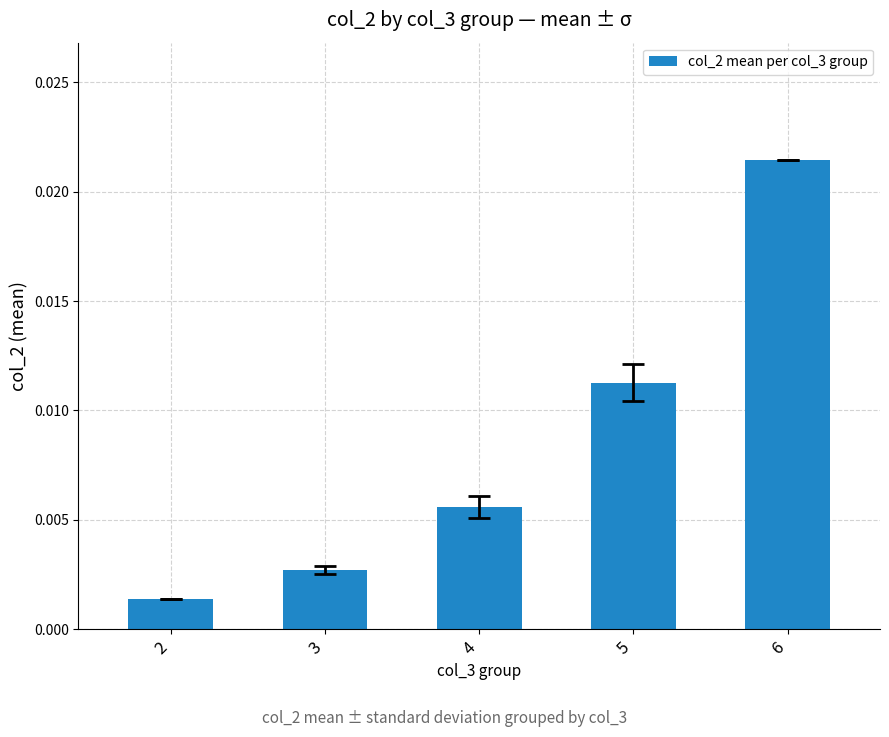

List the labels in order of value, largest first.

6, 5, 4, 3, 2